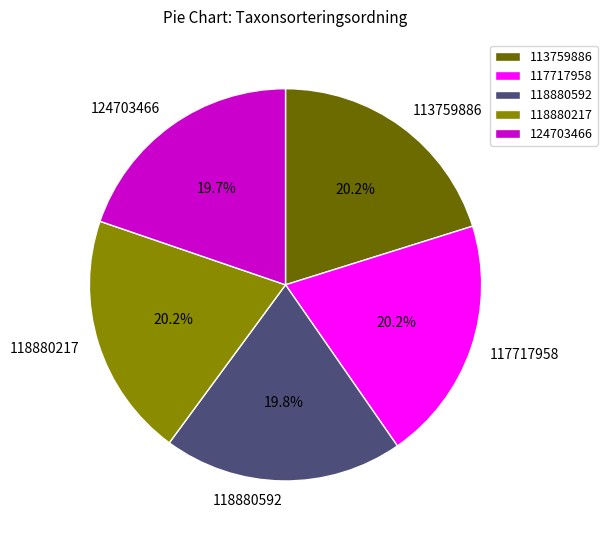

Approximately how many times larger is the value at 118880217 compared to 117717958?

1.0